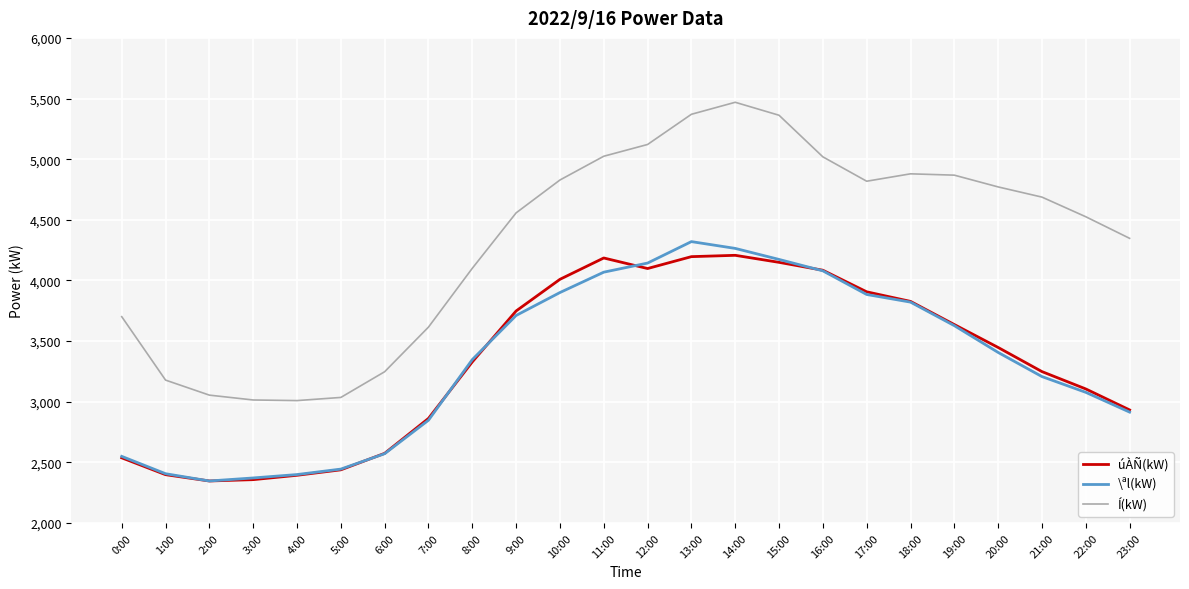

What is the highest value of the \ªl(kW) series?

4320